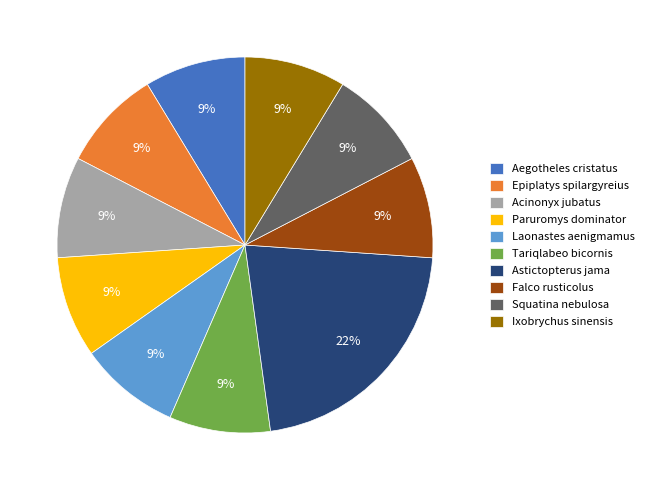

How many slices are in this pie chart?

10